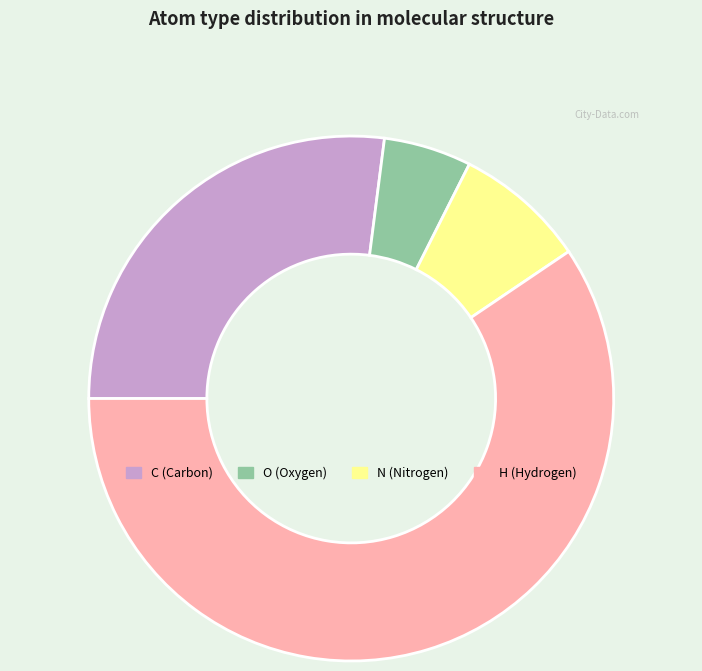

Does H represent more than half of the total?

Yes